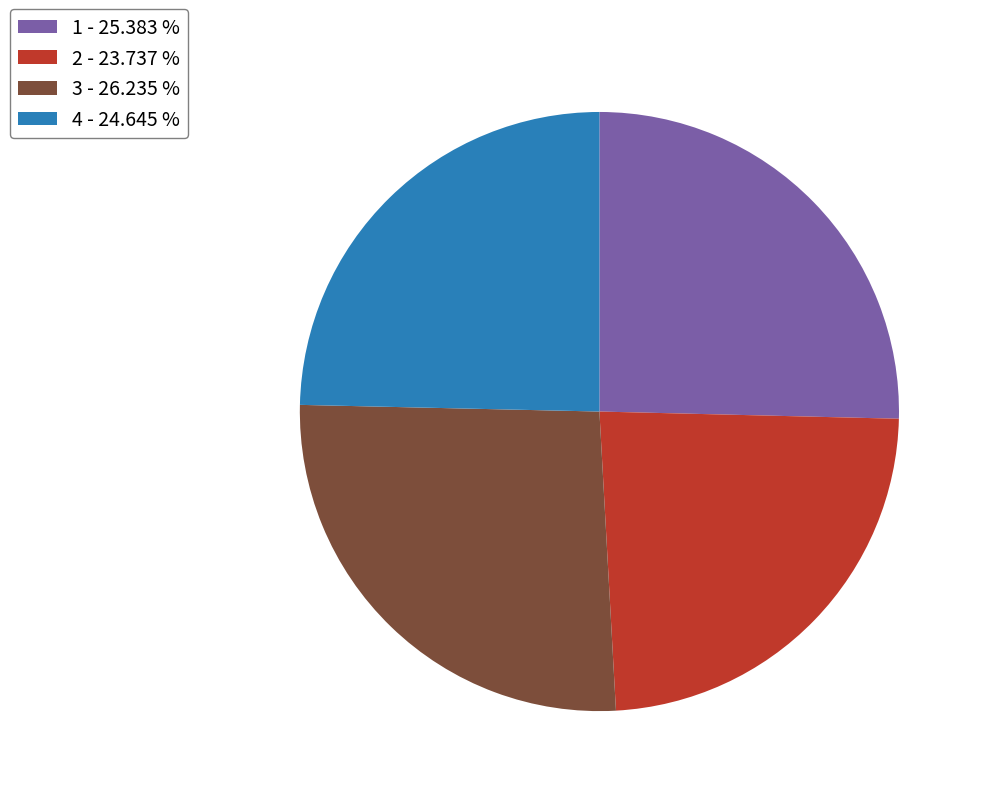

Do 1 - 25.383 % and 2 - 23.737 % together represent more than half of the pie?

No